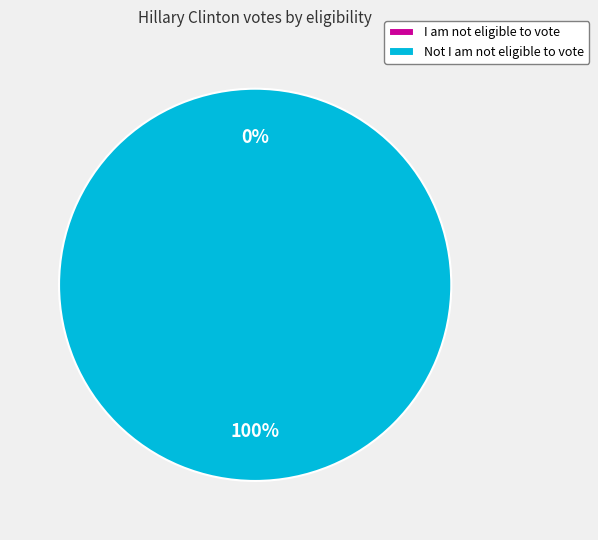

Combined, do I am not eligible to vote and Not I am not eligible to vote account for over 50%?

Yes